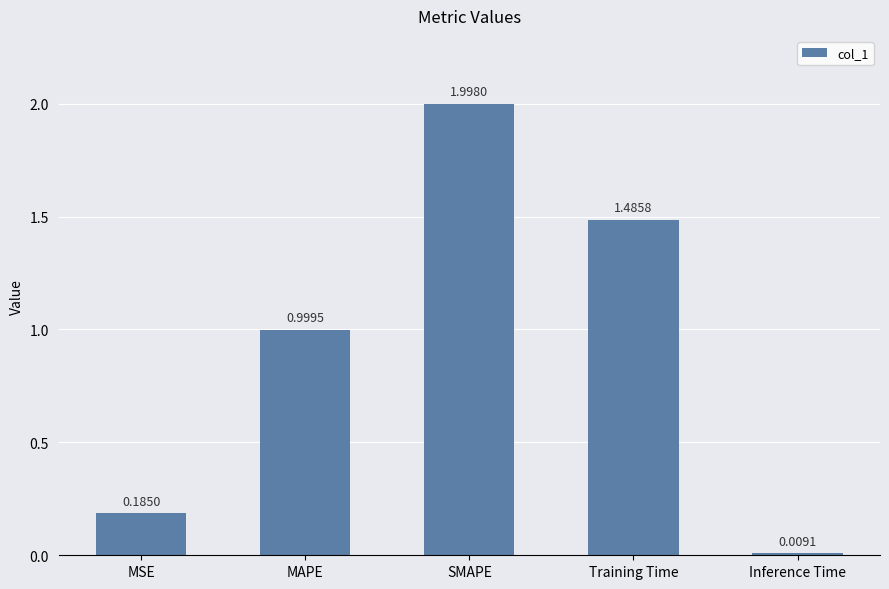

What is the label of the 1st bar from the right?

Inference Time